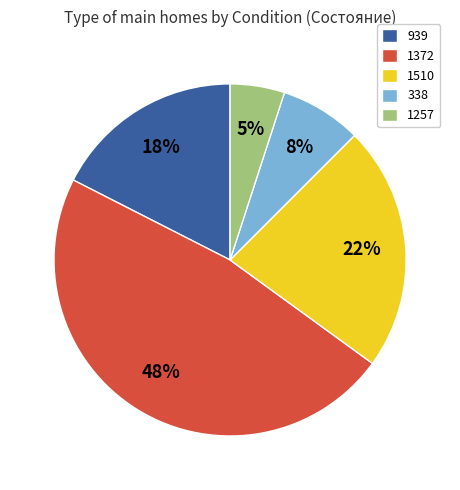

Which slice is the smallest?

1257